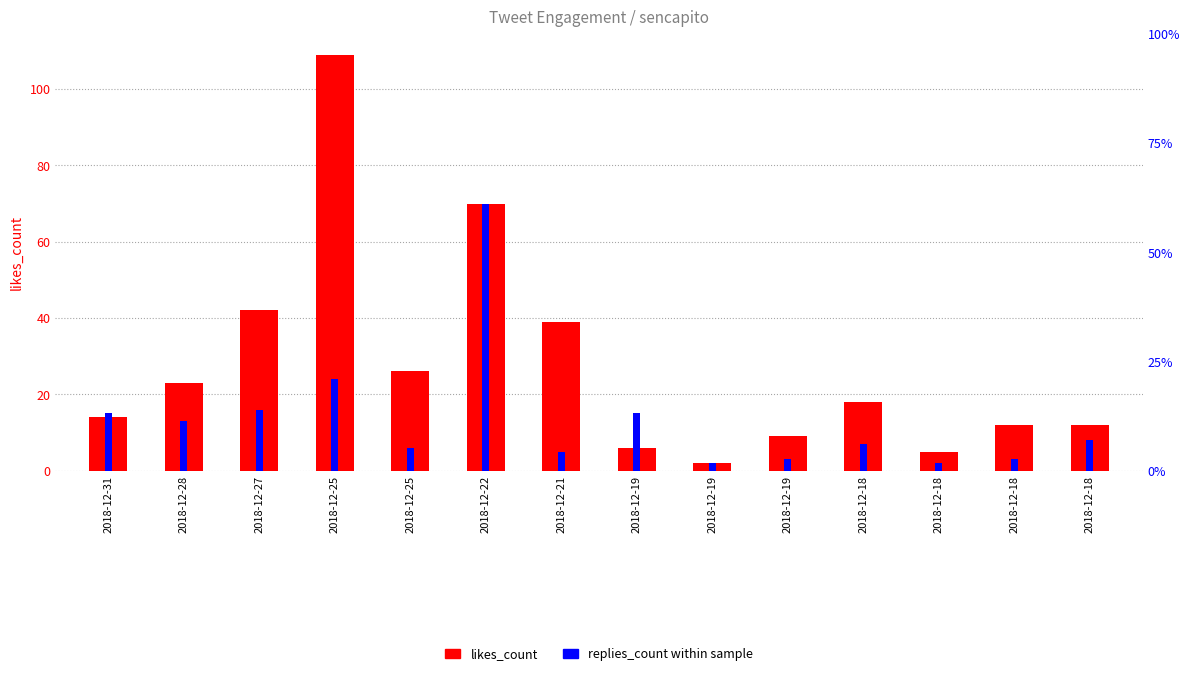

Reading left to right, list all the values displayed in this chart.

likes_count: 2018-12-31=14	2018-12-28=23	2018-12-27=42	2018-12-25=109	2018-12-25=26	2018-12-22=70	2018-12-21=39	2018-12-19=6	2018-12-19=2	2018-12-19=9	2018-12-18=18	2018-12-18=5	2018-12-18=12	2018-12-18=12
replies_count: 2018-12-31=15	2018-12-28=13	2018-12-27=16	2018-12-25=24	2018-12-25=6	2018-12-22=70	2018-12-21=5	2018-12-19=15	2018-12-19=2	2018-12-19=3	2018-12-18=7	2018-12-18=2	2018-12-18=3	2018-12-18=8